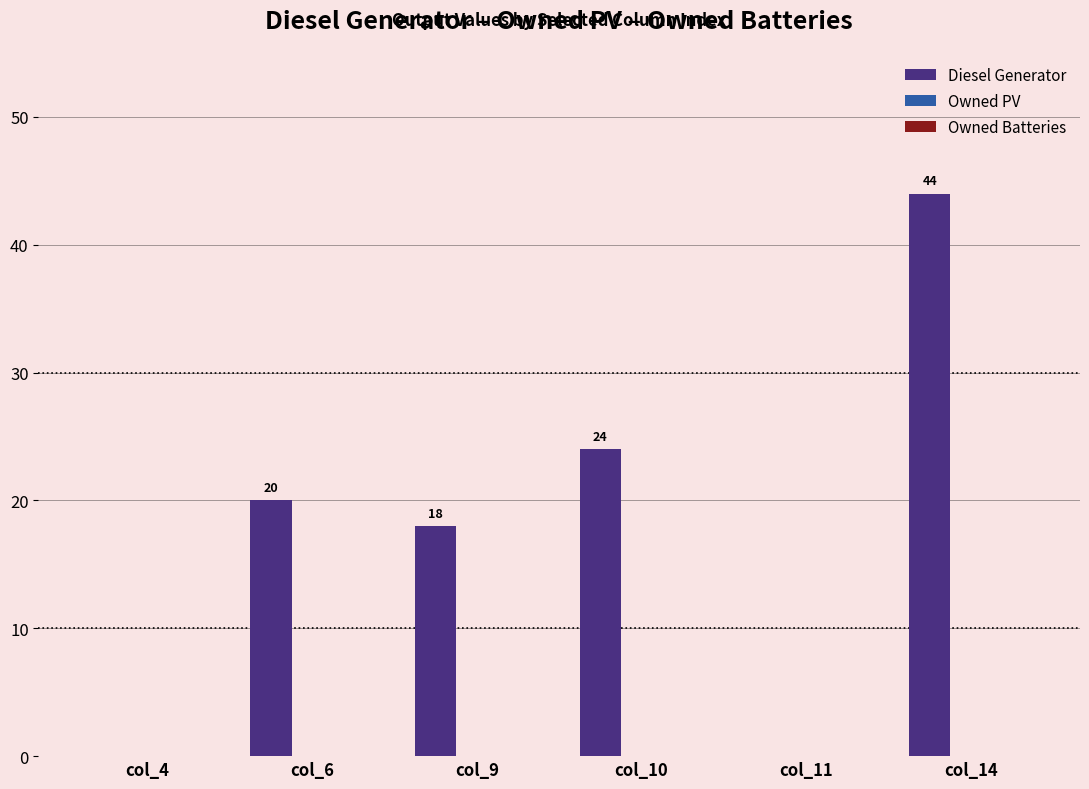

Reading right to left, transcribe all the data shown in this chart.

col_14=44	col_11=0	col_10=24	col_9=18	col_6=20	col_4=0